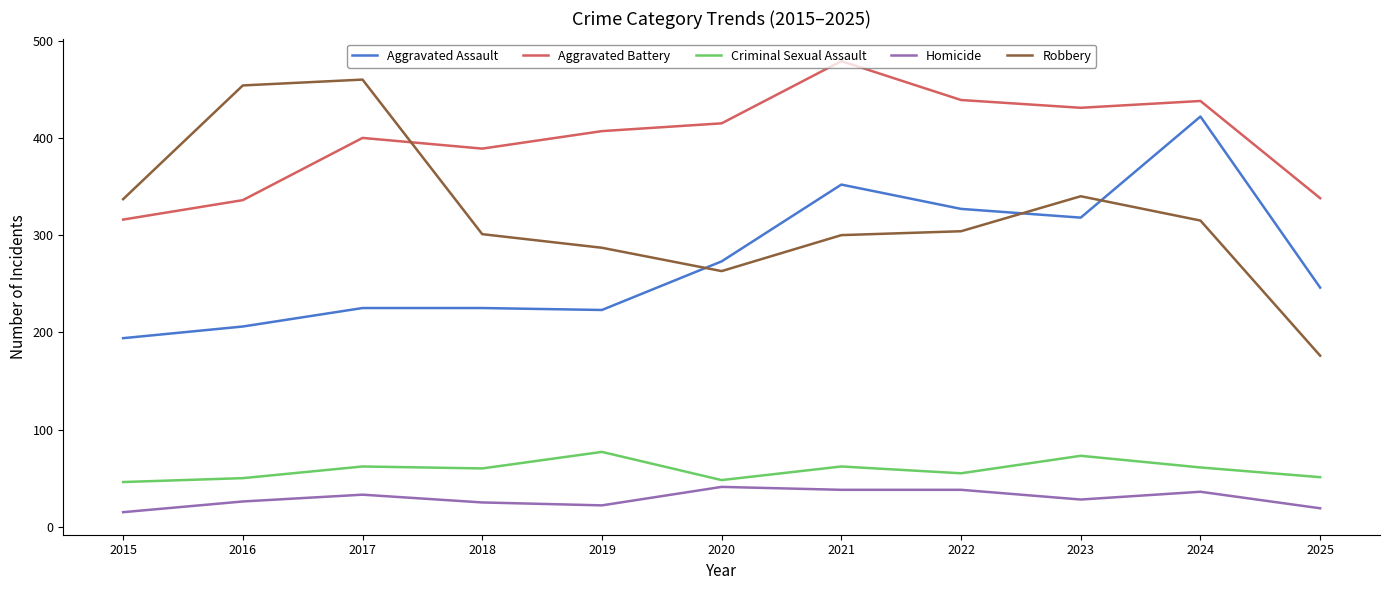

Is this an area chart (filled region under the line)?

No